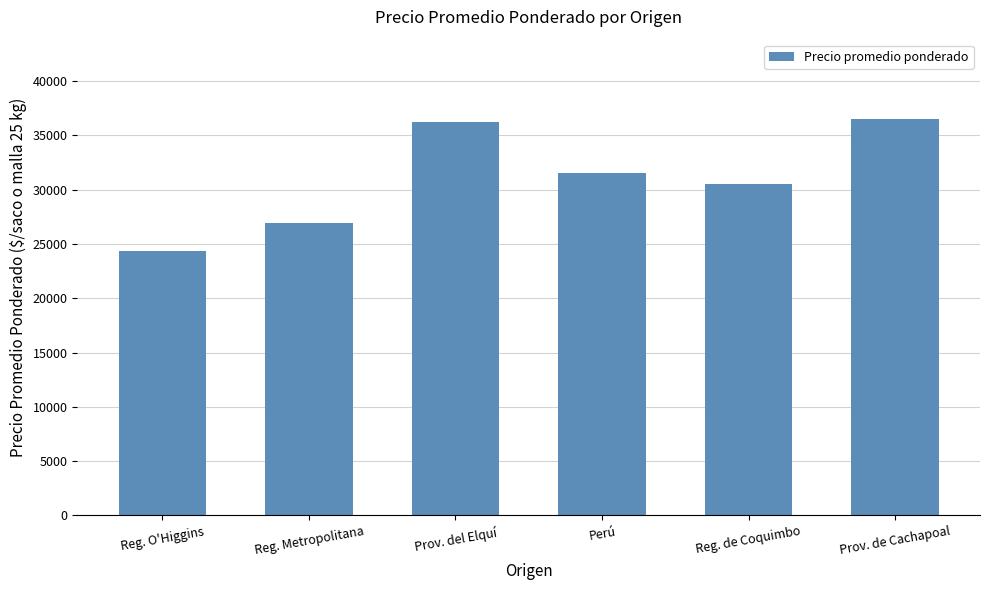

What position from the right is Reg. O'Higgins?

6